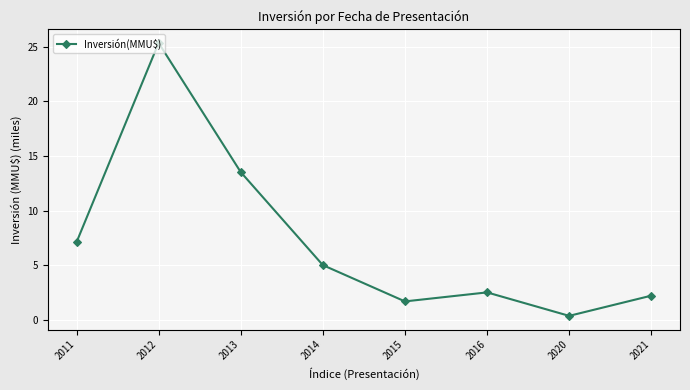

True or false: the data shows 2.5 at 2016.

True